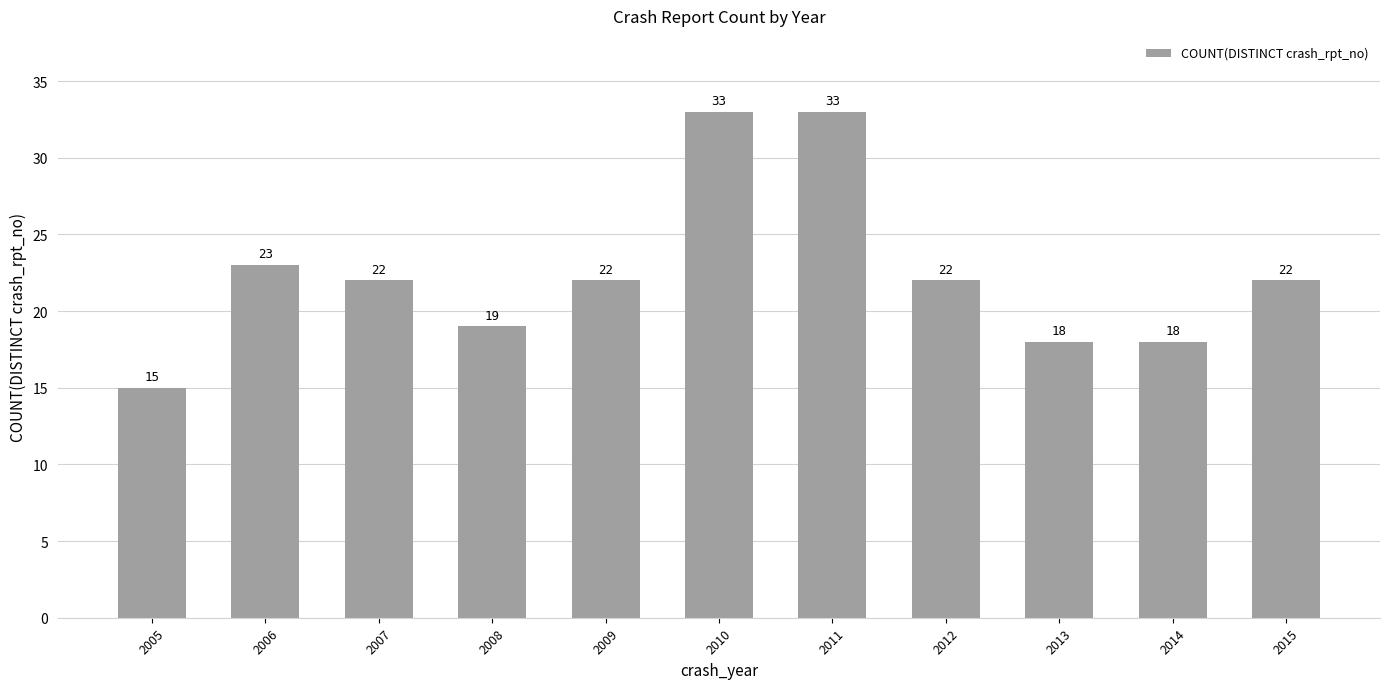

What is the difference between the values at 2009 and 2005?

7